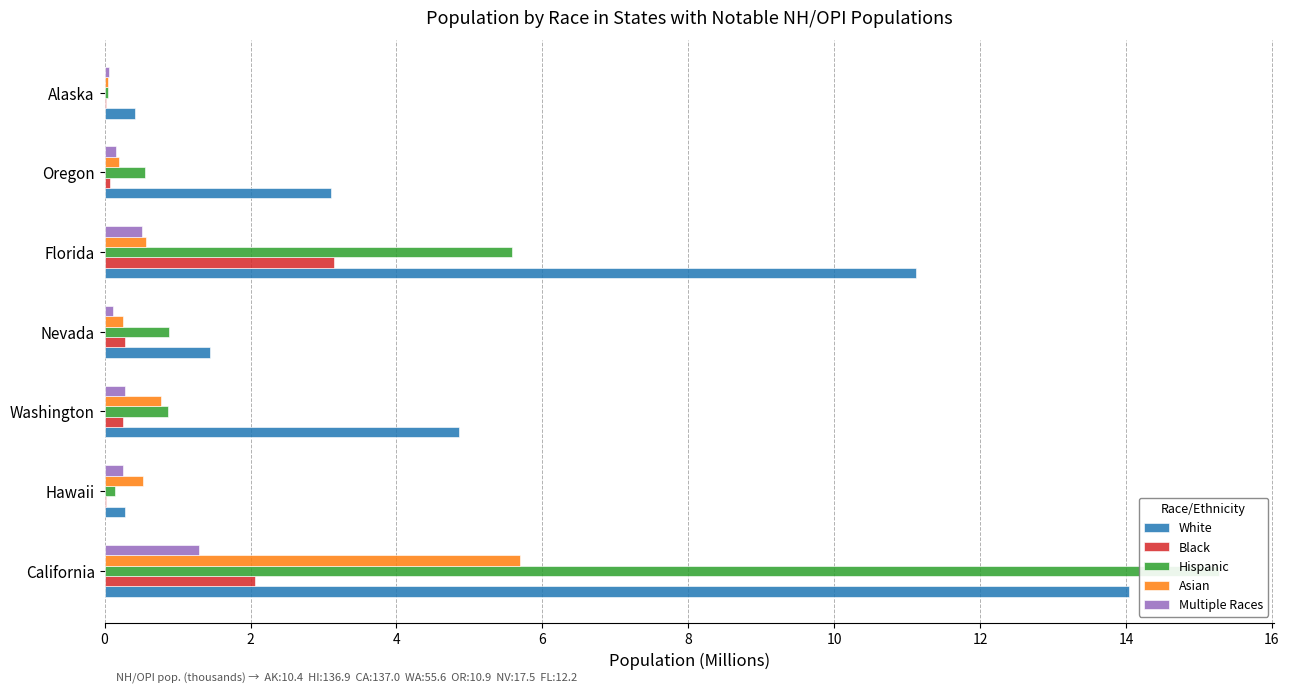

What is the sum of the Black values at California and Washington?

2.3